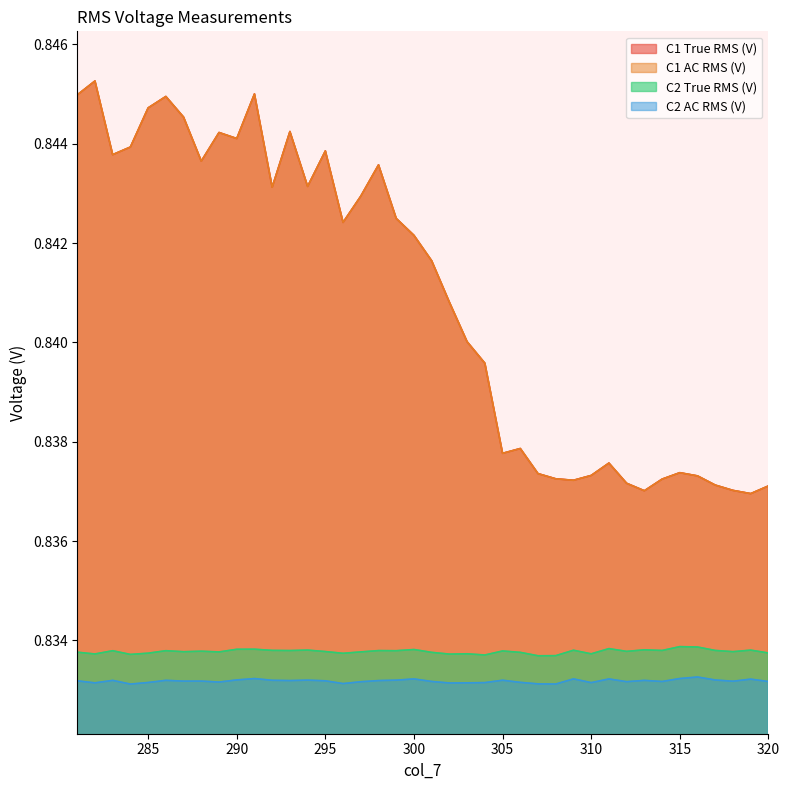

Does the chart display data point markers on the line(s)?

No